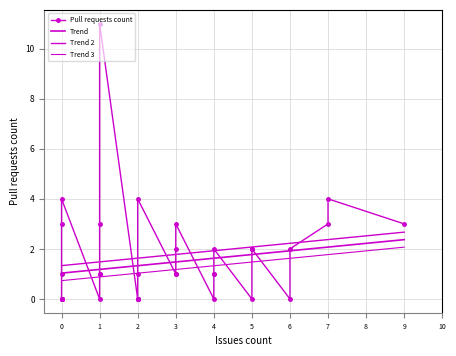

What is the difference between the maximum and minimum values?

11